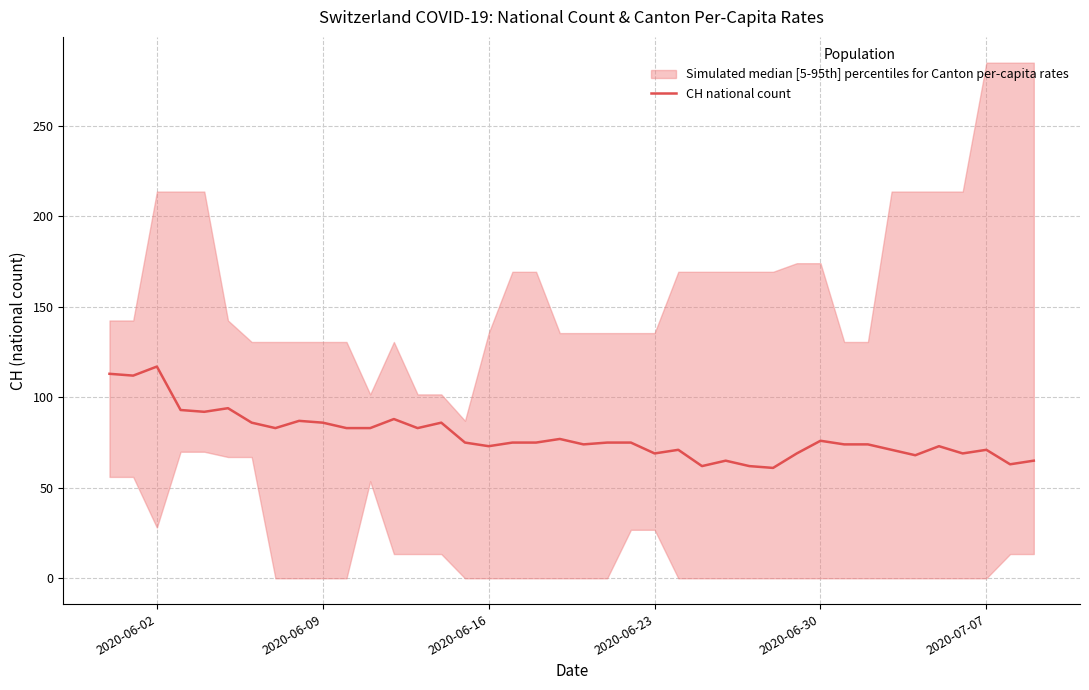

What is the highest value of the CH national count series?

117